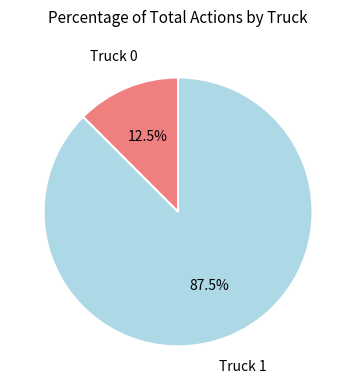

Is there a majority slice in this chart?

Yes